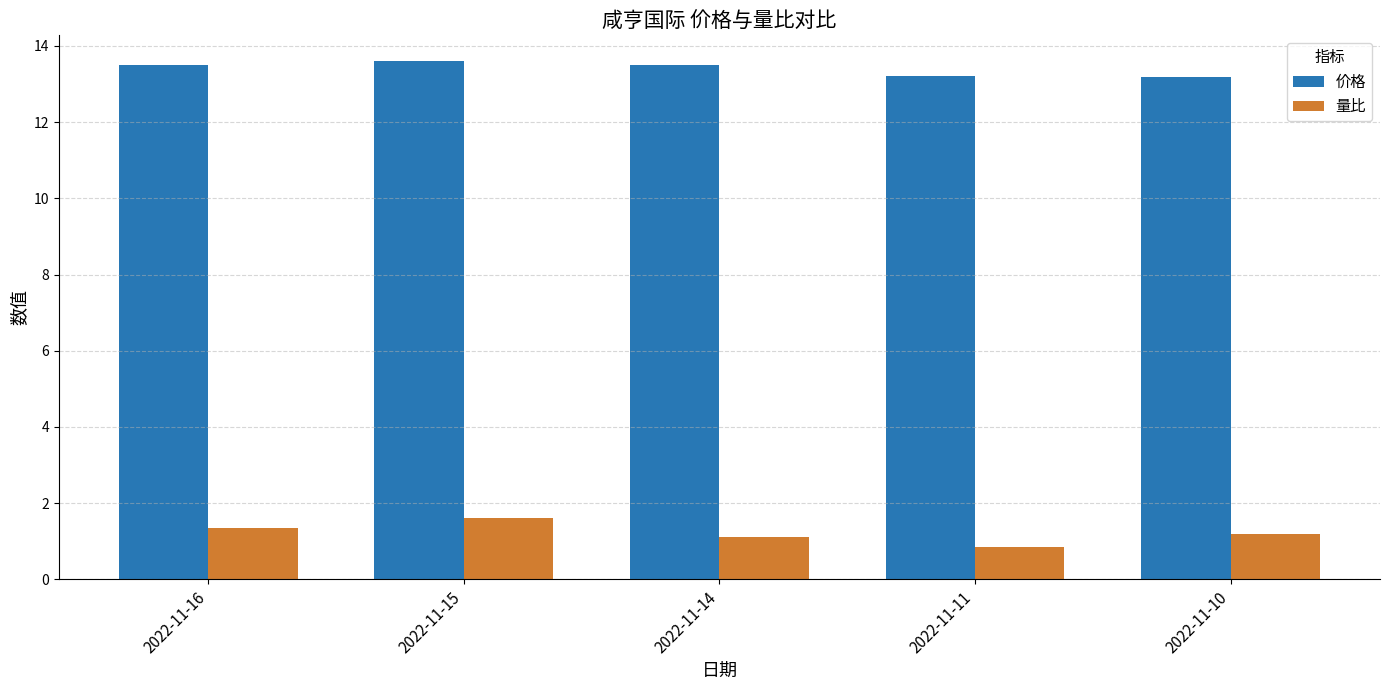

At which label does 量比 reach its minimum?

2022-11-11